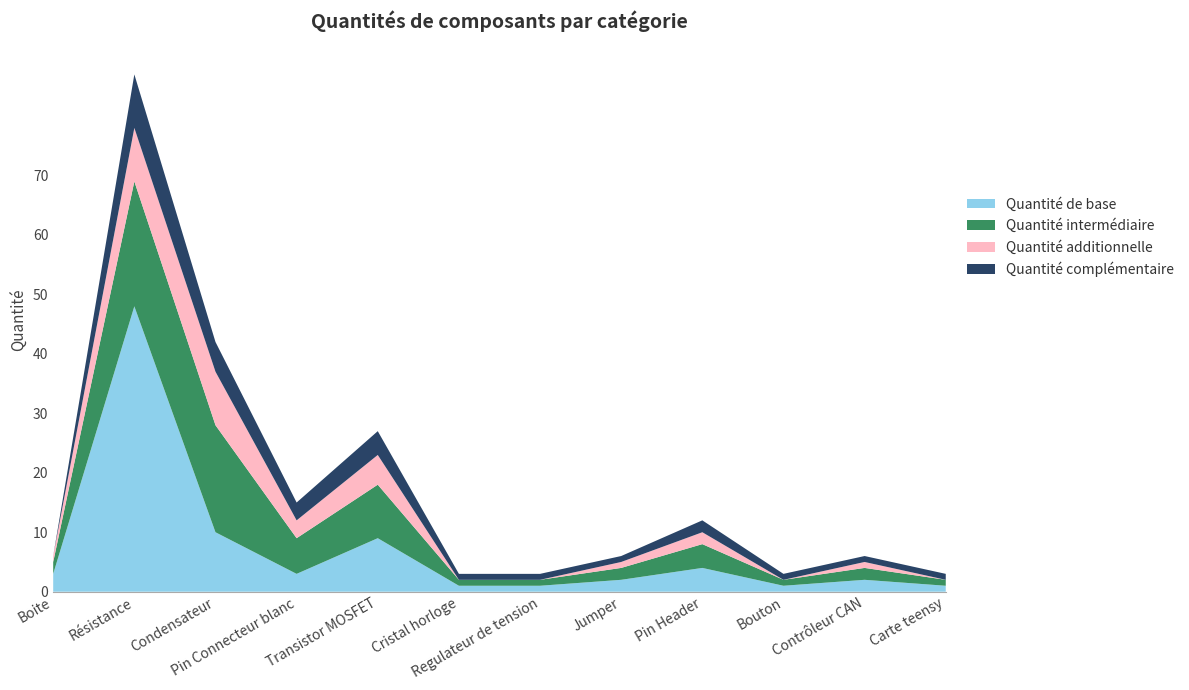

At which label does Quantité de base reach its peak?

Résistance